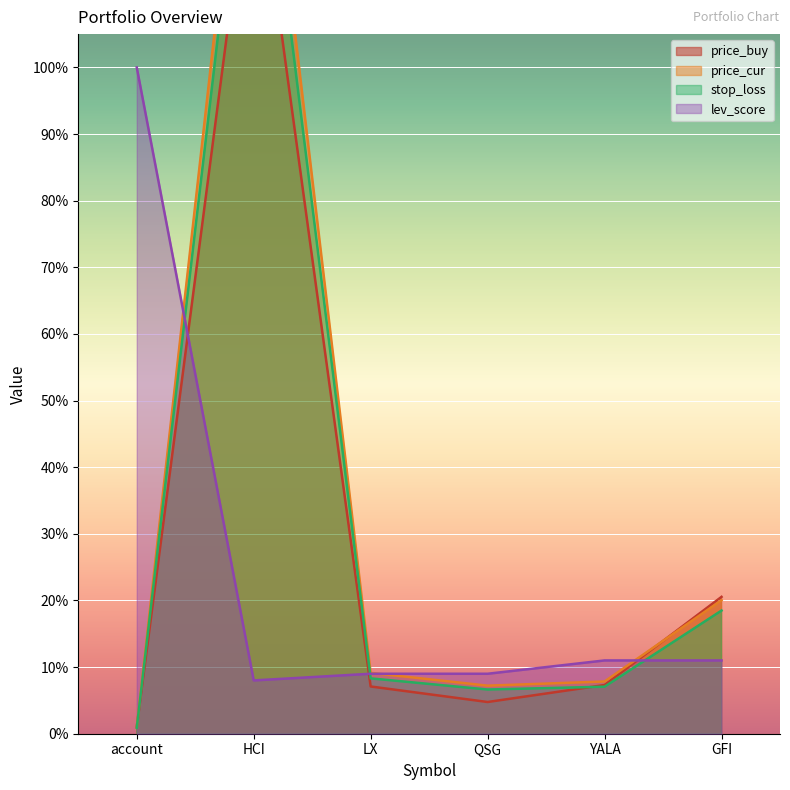

How many data points does each series have?

6